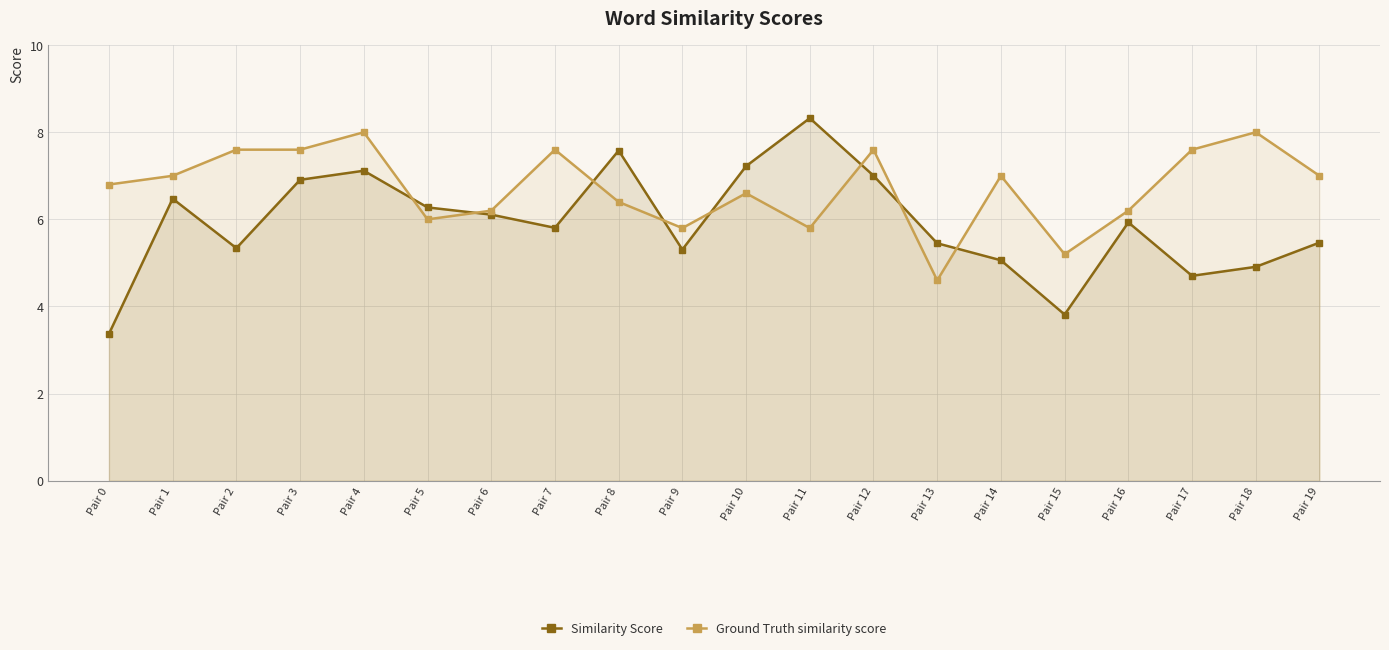

What is the difference between the second highest and second lowest values in the Similarity Score series?

3.8